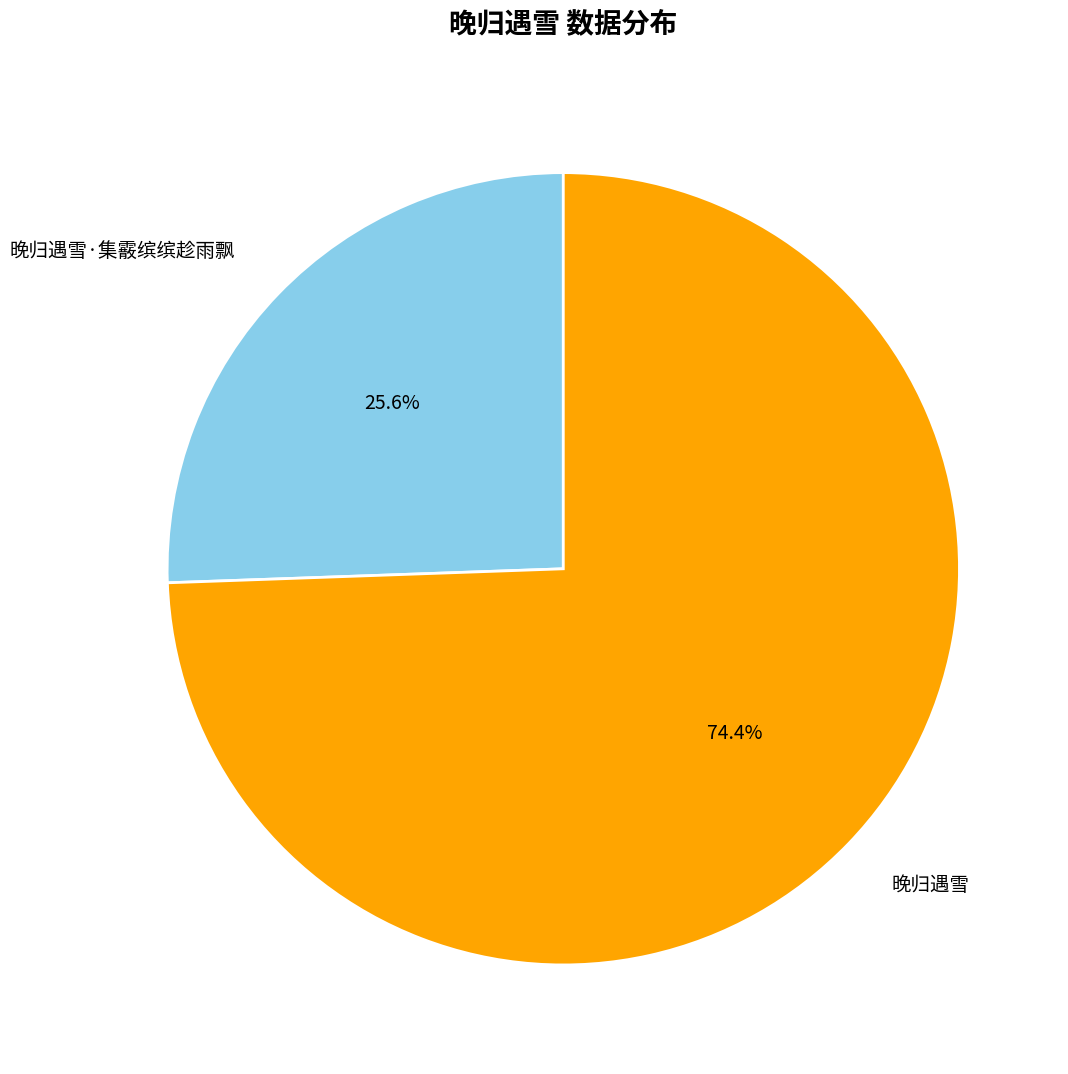

True or false: 晚归遇雪 accounts for 74% of the total.

True